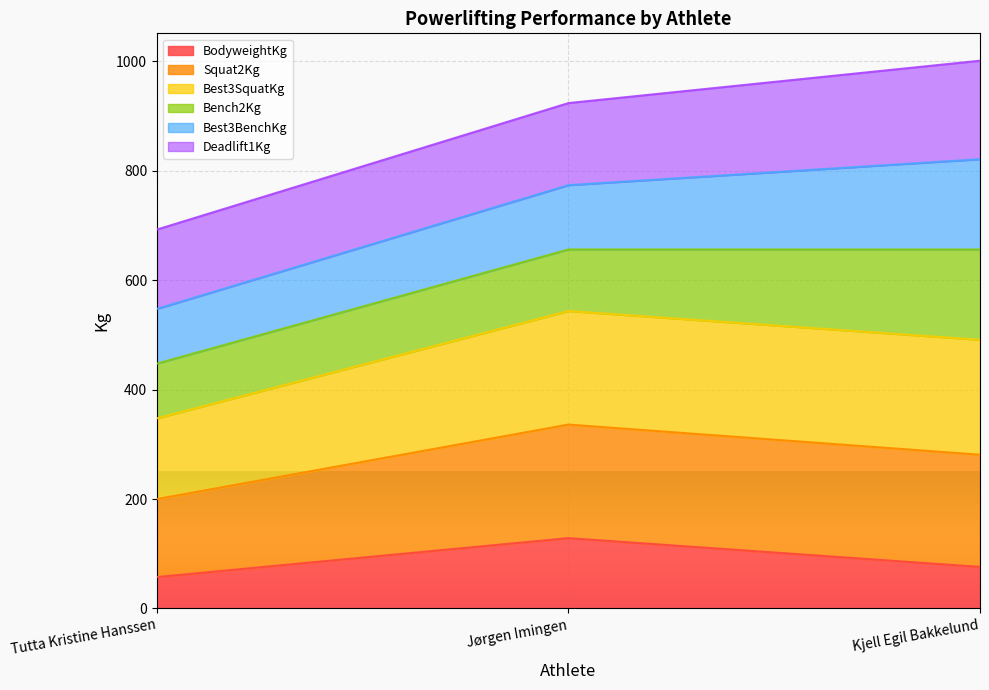

Between Jørgen Imingen and Tutta Kristine Hanssen, which is larger?

Jørgen Imingen